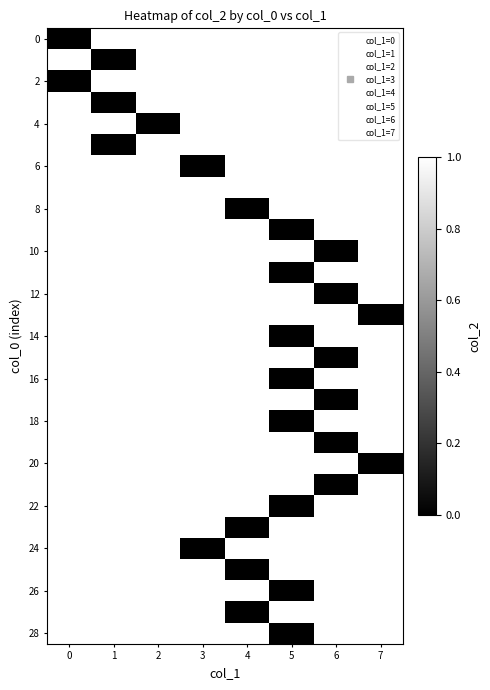

How many data points does each series have?

8